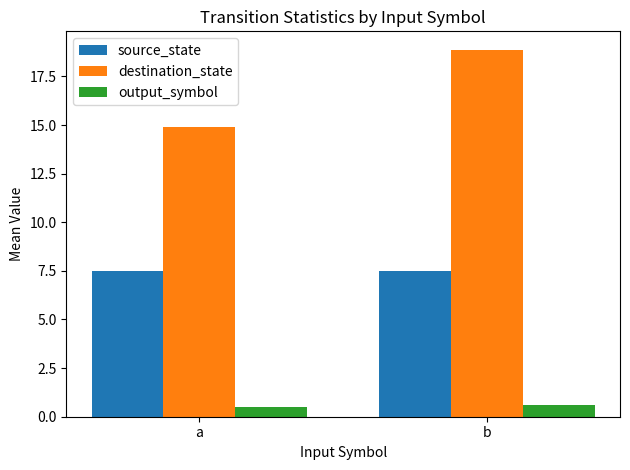

Where does the destination_state series first go above 18?

b